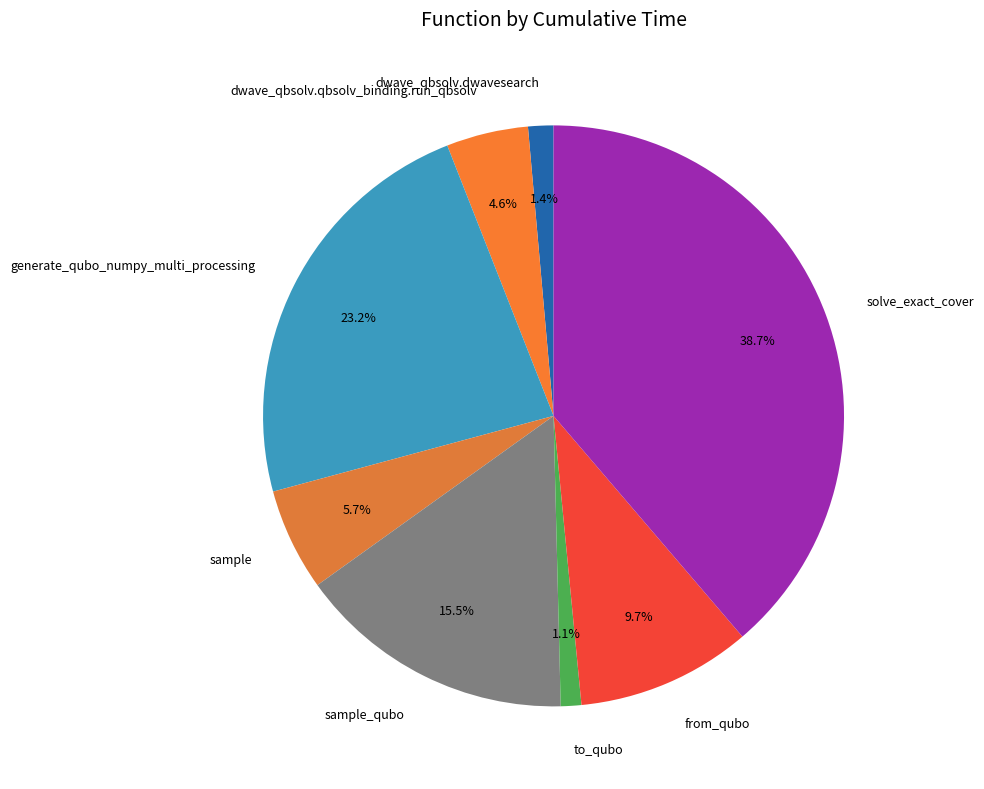

Does from_qubo represent more than half of the total?

No